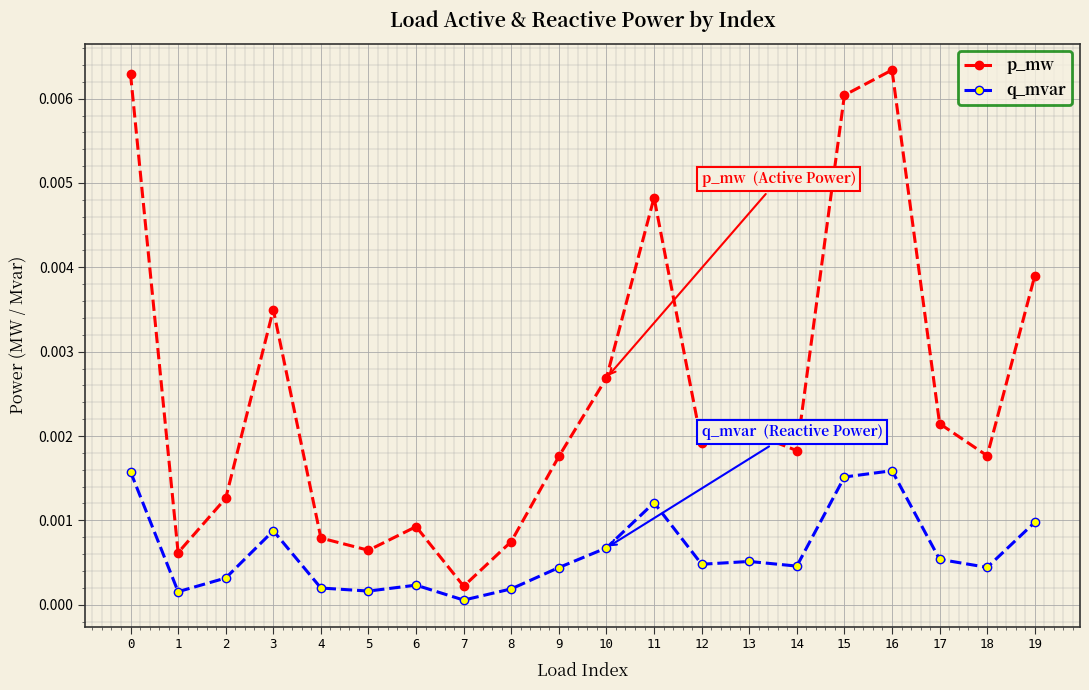

At which label does q_mvar reach its minimum?

7